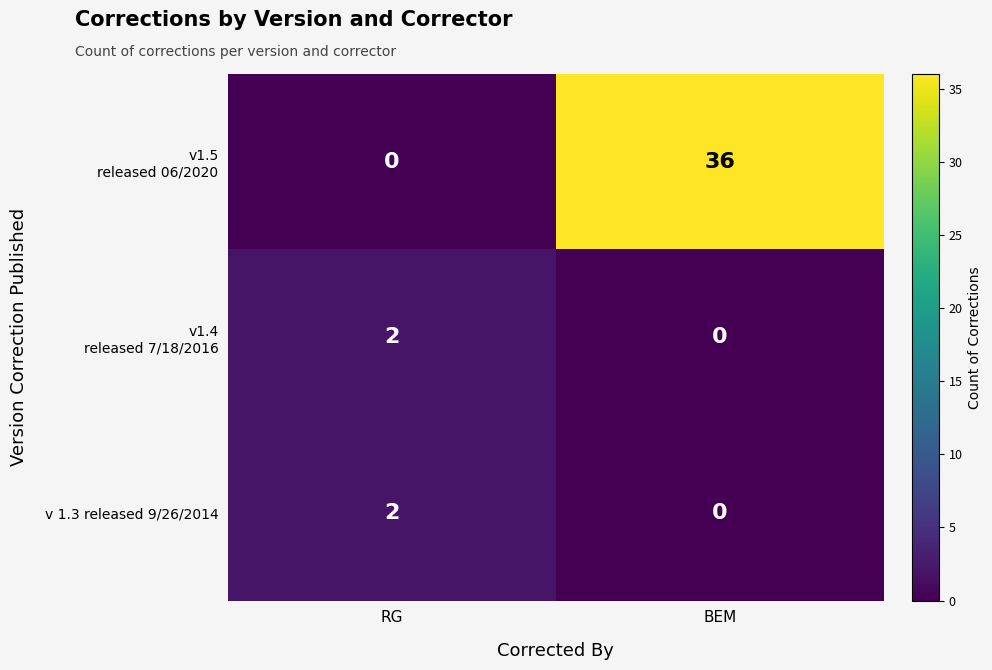

What is the maximum value shown in the chart?

36